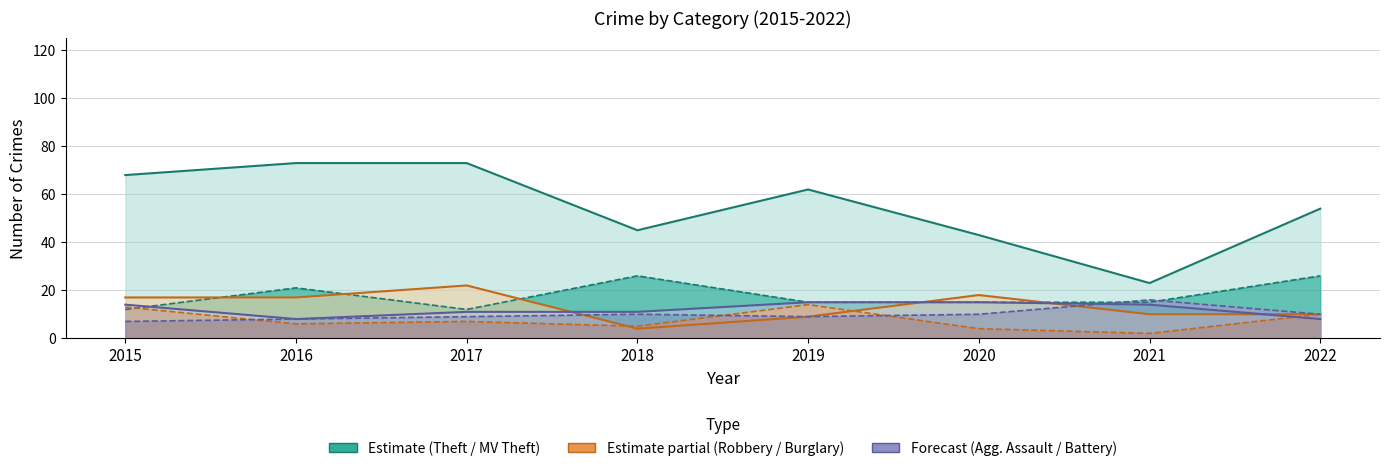

Is it true that Burglary equals 8 at 2019?

False